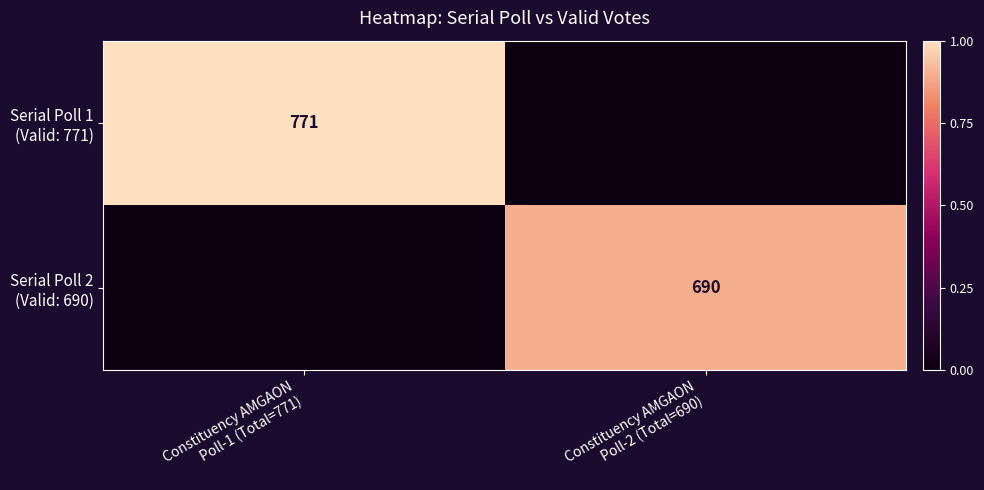

Which series has the widest spread of values?

Serial Poll 1 (Valid: 771)